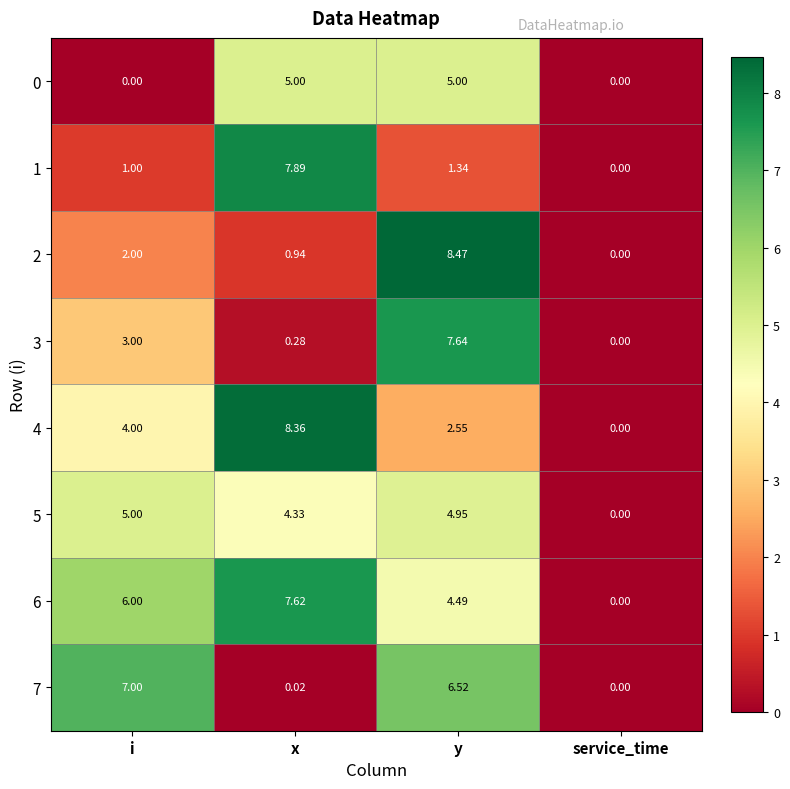

Which category has the highest value across all series?

y